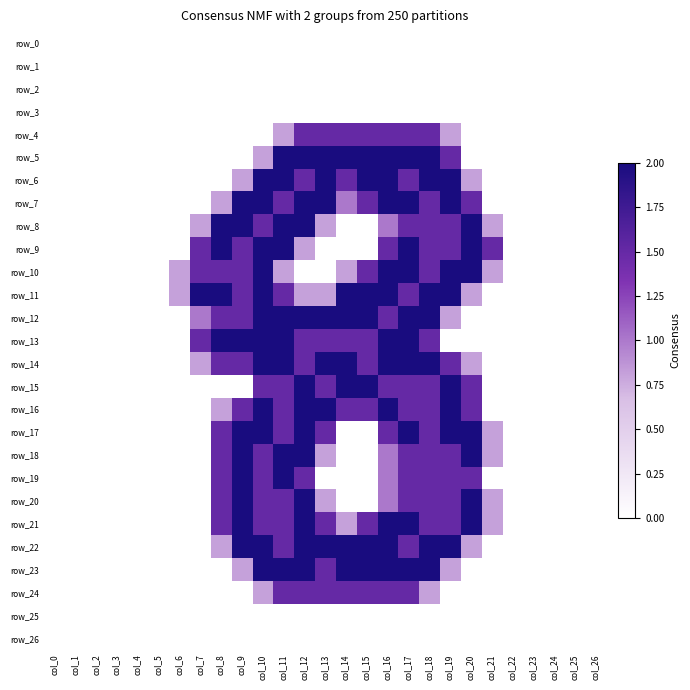

How many data points does each series have?

27